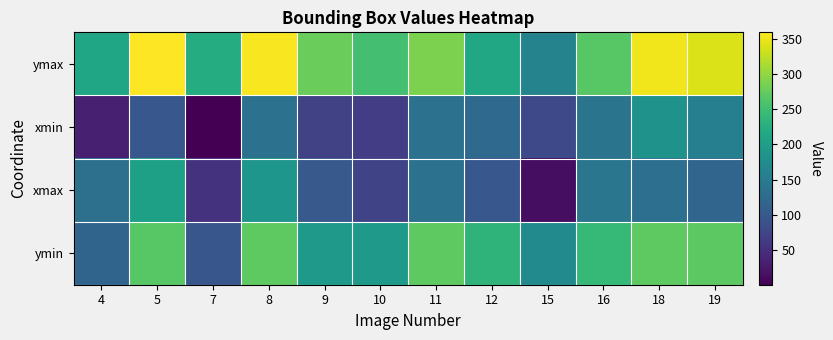

Which series has the widest spread of values?

ymax